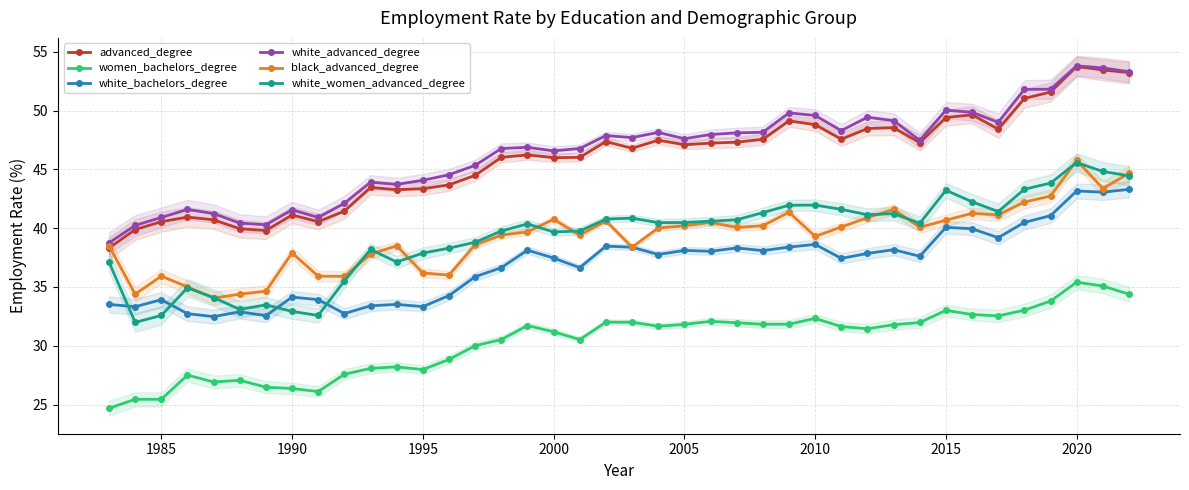

Reading left to right, transcribe all the data shown in this chart.

advanced_degree: 38.3	39.9	40.5	40.9	40.7	40.0	39.8	41.1	40.5	41.5	43.5	43.3	43.4	43.7	44.5	46.0	46.2	46.0	46.0	47.4	46.8	47.5	47.1	47.2	47.3	47.5	49.1	48.8	47.6	48.5	48.5	47.3	49.4	49.6	48.4	51.0	51.6	53.7	53.5	53.2
women_bachelors_degree: 24.7	25.4	25.4	27.5	26.9	27.1	26.5	26.4	26.1	27.6	28.1	28.2	28.0	28.8	30.0	30.5	31.7	31.2	30.5	32.0	32.0	31.7	31.8	32.1	32.0	31.8	31.8	32.3	31.6	31.4	31.8	32.0	33.0	32.7	32.5	33.0	33.8	35.4	35.1	34.4
white_bachelors_degree: 33.5	33.3	33.9	32.7	32.5	32.9	32.6	34.1	33.9	32.7	33.4	33.5	33.3	34.3	35.9	36.6	38.1	37.5	36.6	38.5	38.4	37.8	38.1	38.0	38.3	38.1	38.4	38.6	37.4	37.9	38.2	37.6	40.1	40.0	39.2	40.5	41.1	43.2	43.1	43.3
white_advanced_degree: 38.8	40.2	40.9	41.6	41.2	40.4	40.3	41.6	40.9	42.1	43.9	43.7	44.1	44.5	45.3	46.8	46.9	46.6	46.8	47.9	47.7	48.1	47.6	48.0	48.1	48.1	49.8	49.6	48.3	49.4	49.1	47.5	50.0	49.9	49.0	51.8	51.8	53.8	53.6	53.3
black_advanced_degree: 38.5	34.4	35.9	35.0	34.0	34.4	34.6	37.9	35.9	35.9	37.8	38.5	36.2	36.0	38.6	39.4	39.7	40.8	39.4	40.6	38.4	40.0	40.2	40.5	40.1	40.2	41.4	39.3	40.1	40.9	41.6	40.1	40.7	41.3	41.1	42.2	42.7	45.8	43.4	44.7
white_women_advanced_degree: 37.1	32.0	32.6	34.9	34.1	33.1	33.5	32.9	32.6	35.5	38.2	37.1	37.9	38.3	38.8	39.8	40.4	39.7	39.8	40.8	40.9	40.5	40.5	40.6	40.7	41.3	42.0	42.0	41.6	41.1	41.2	40.4	43.2	42.2	41.4	43.3	43.8	45.6	44.8	44.5